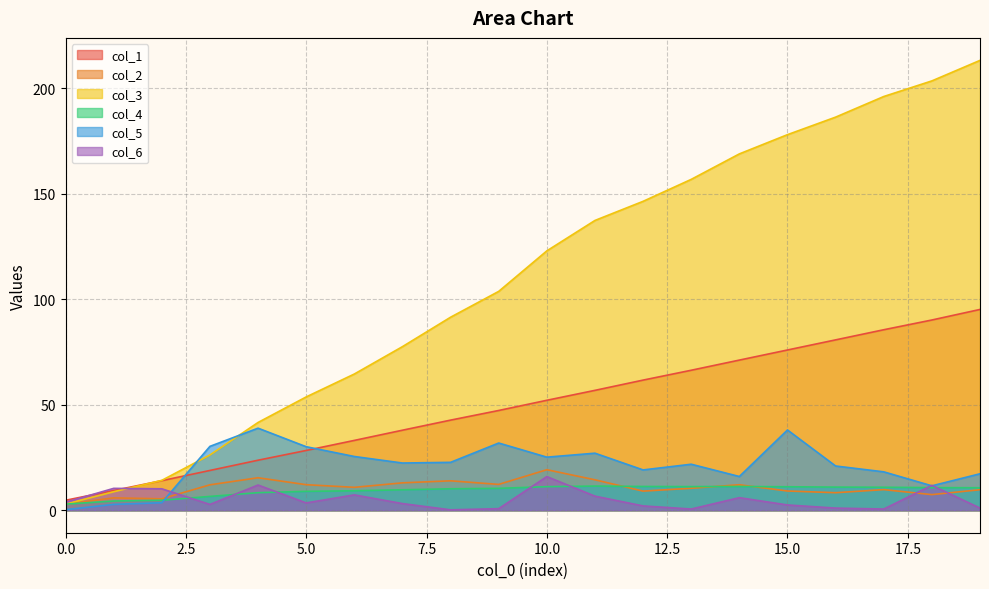

What is the value of the col_1 point at the 12th from the left?

56.8